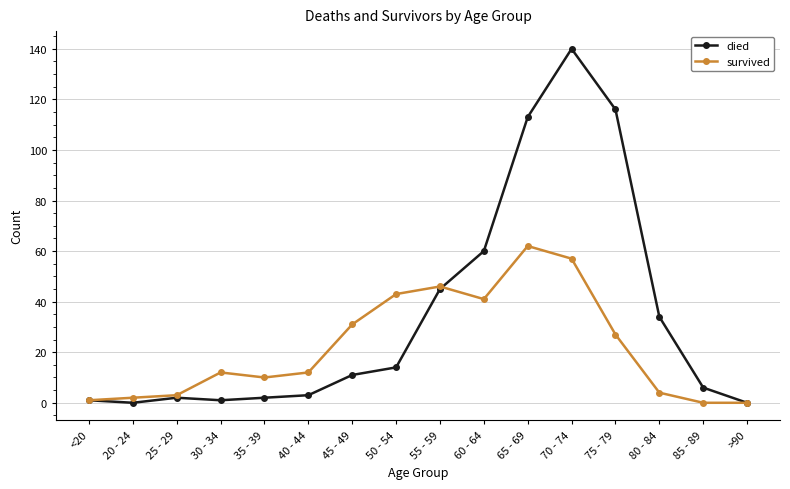

What is the label of the 10th point from the left?

60 - 64